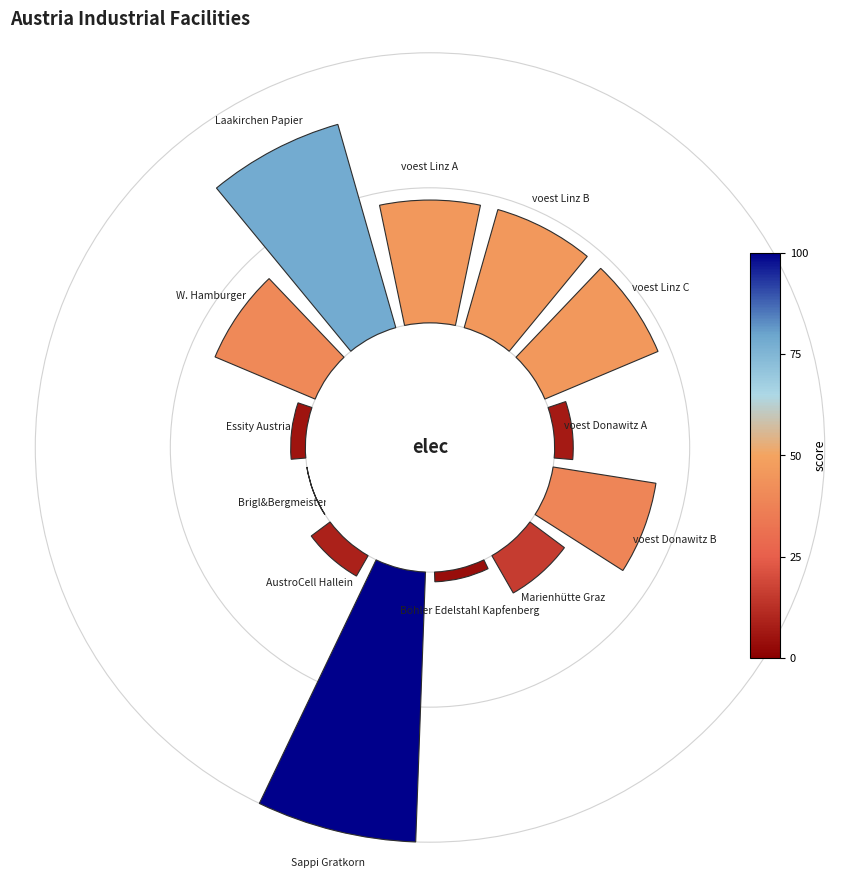

The 225° slice represents 2% of the pie. True or false?

True